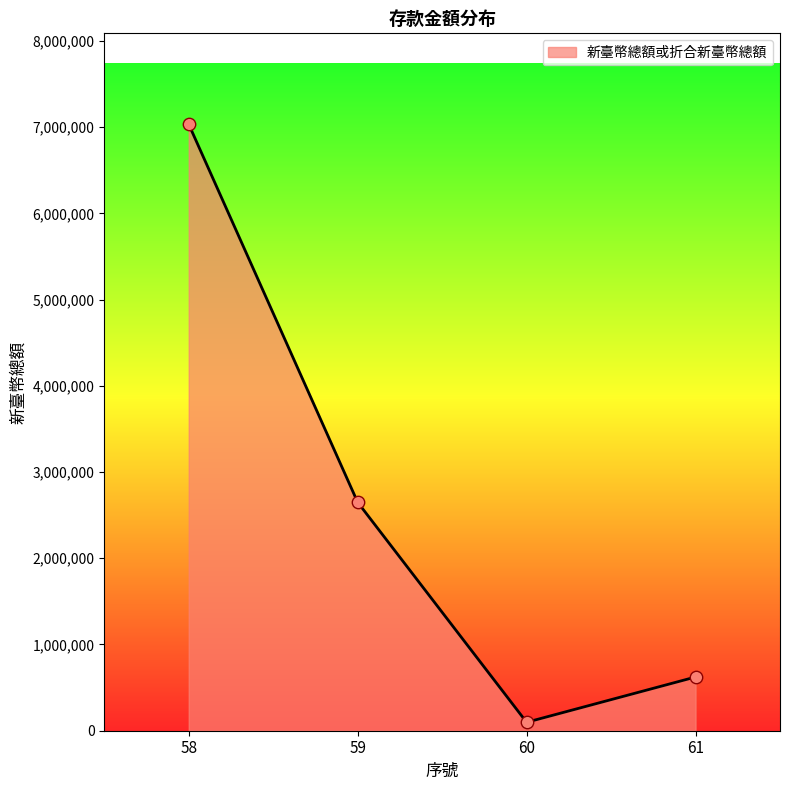

What is the change in value from 59 to 61?

-2025893